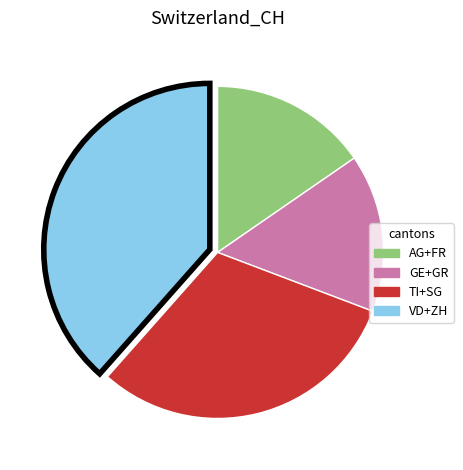

How many segments does this pie chart have?

4